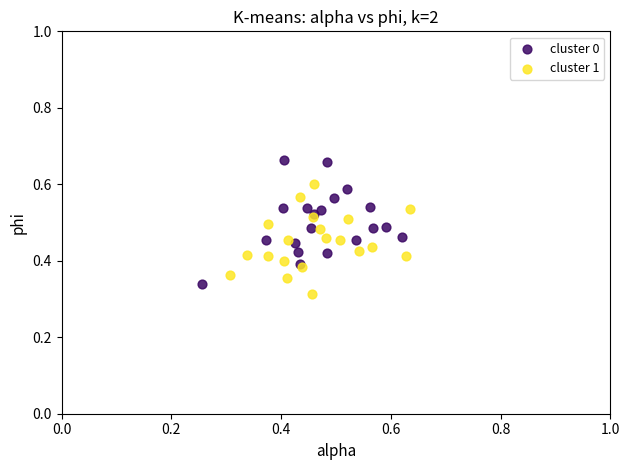

Which series reaches the maximum Y coordinate?

cluster 0